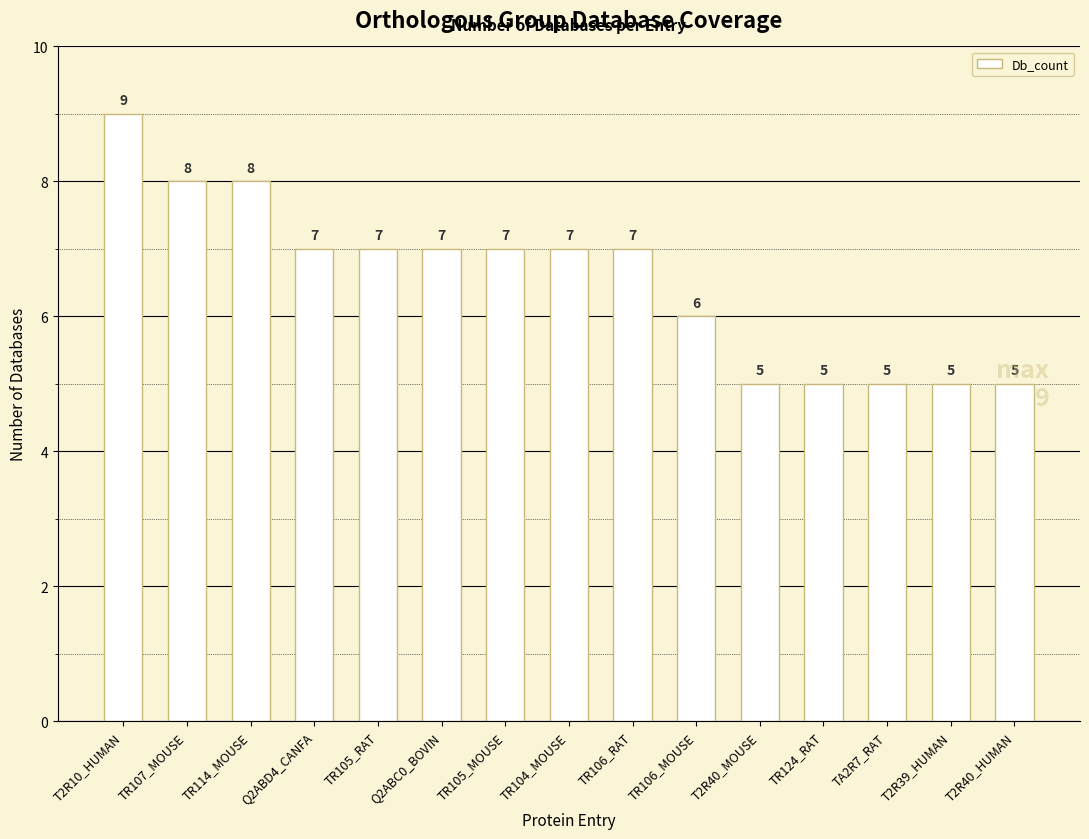

What is the label of the 10th bar from the left?

TR106_MOUSE